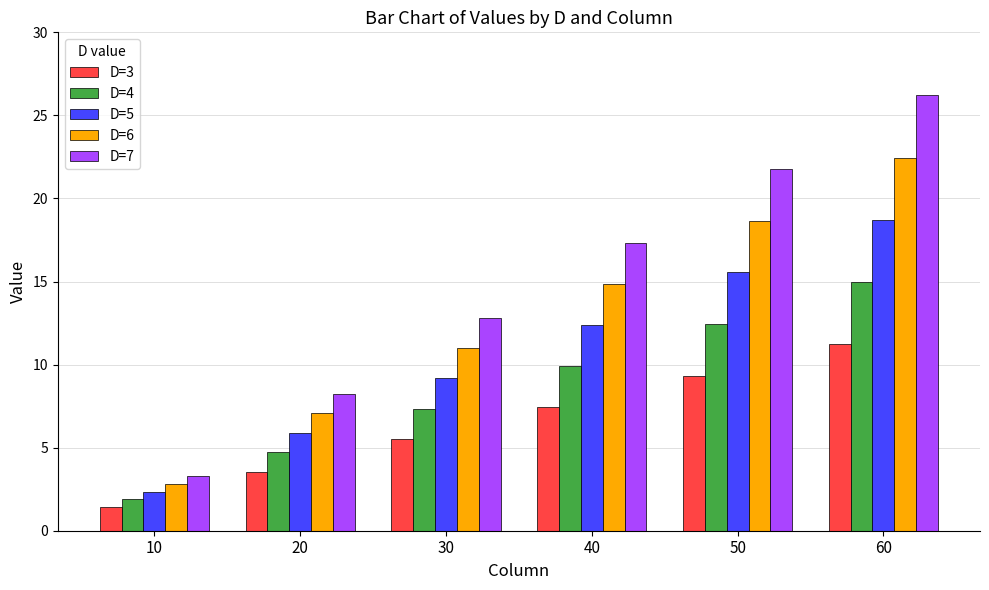

At which label does D=3 reach its minimum?

10